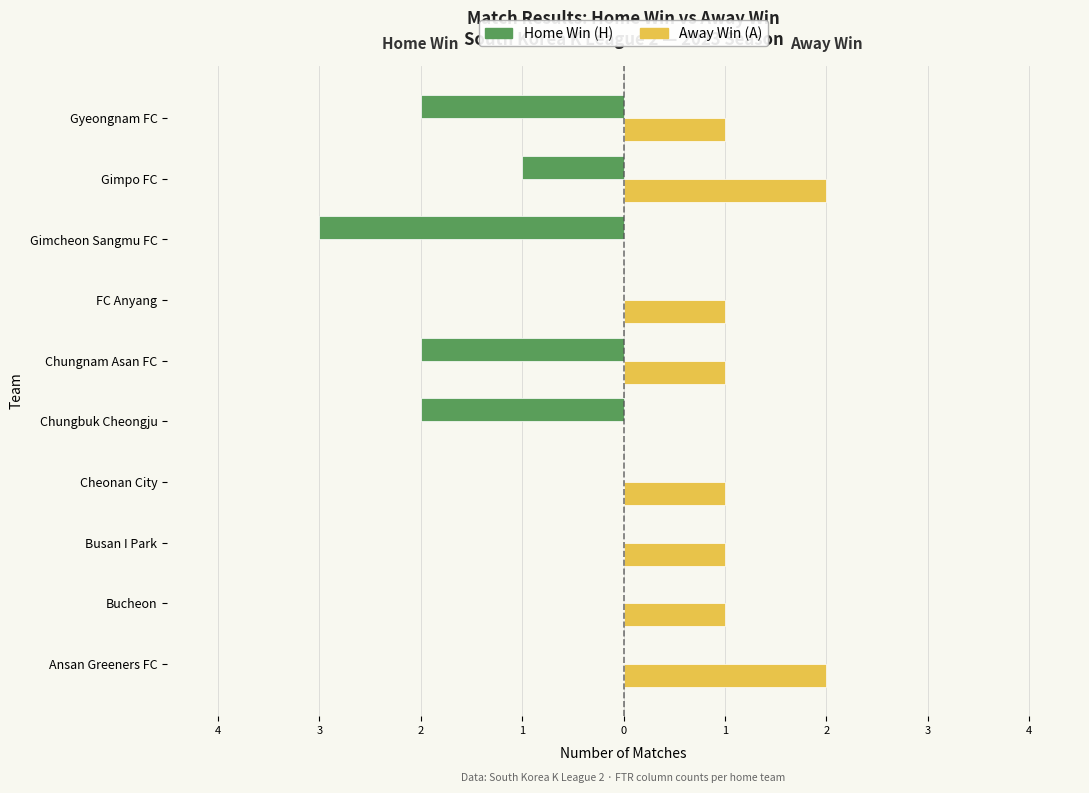

What are all the series names shown in the legend?

Home Win (H), Away Win (A)